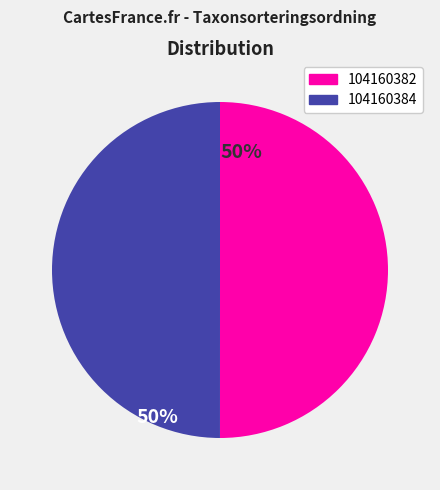

The 104160382 slice represents 41% of the pie. True or false?

False